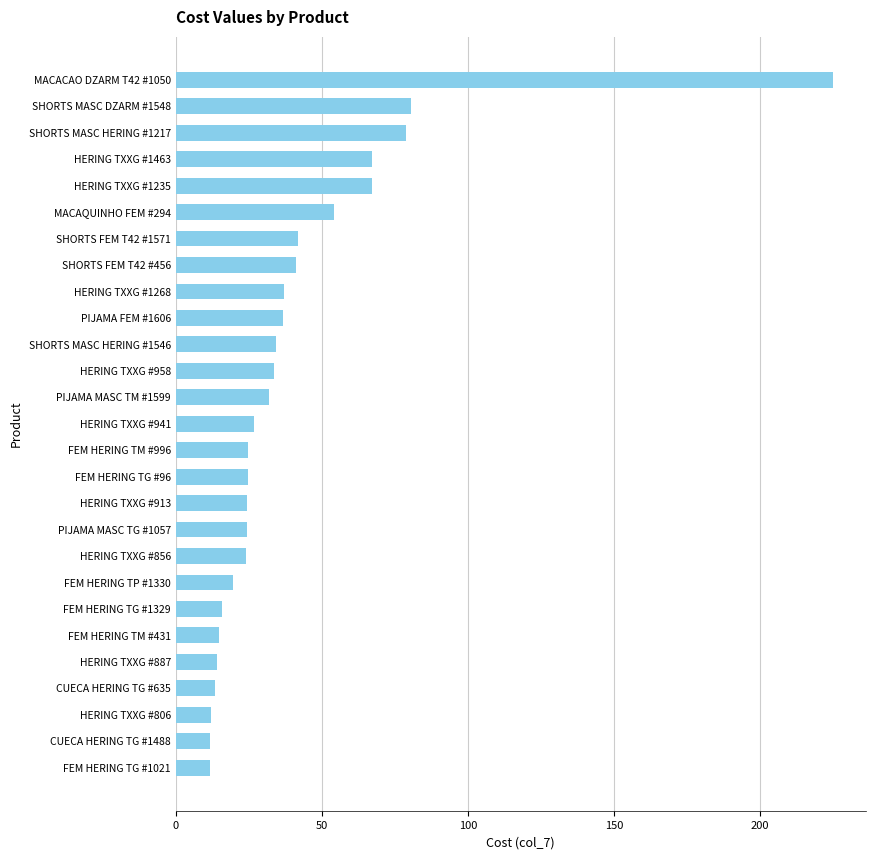

What is the approximate value at FEM HERING TG #1021?

11.8